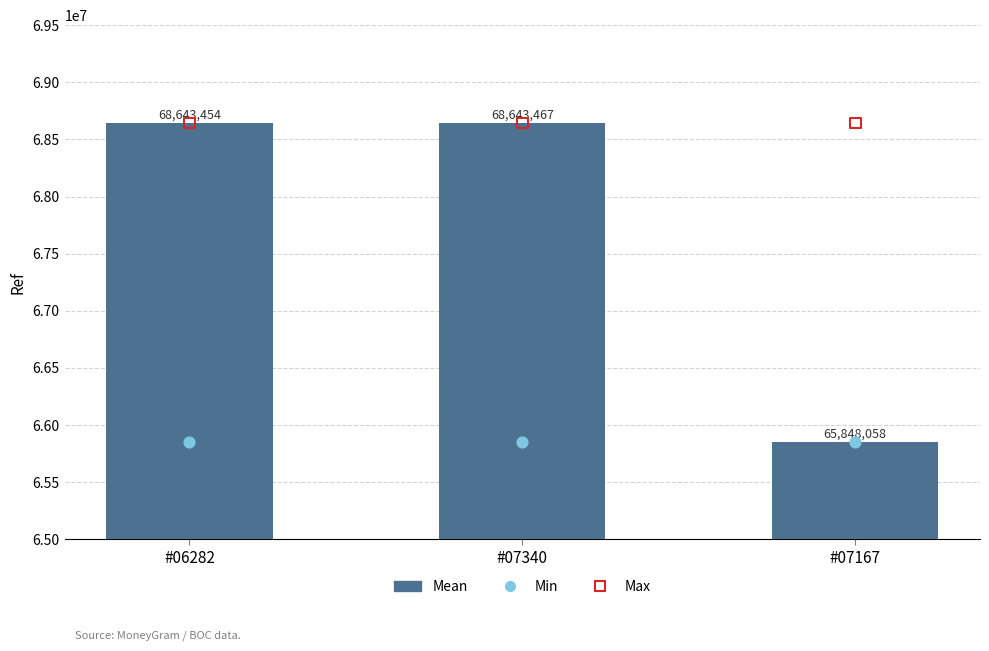

Which series contains the lowest Y value?

Mean